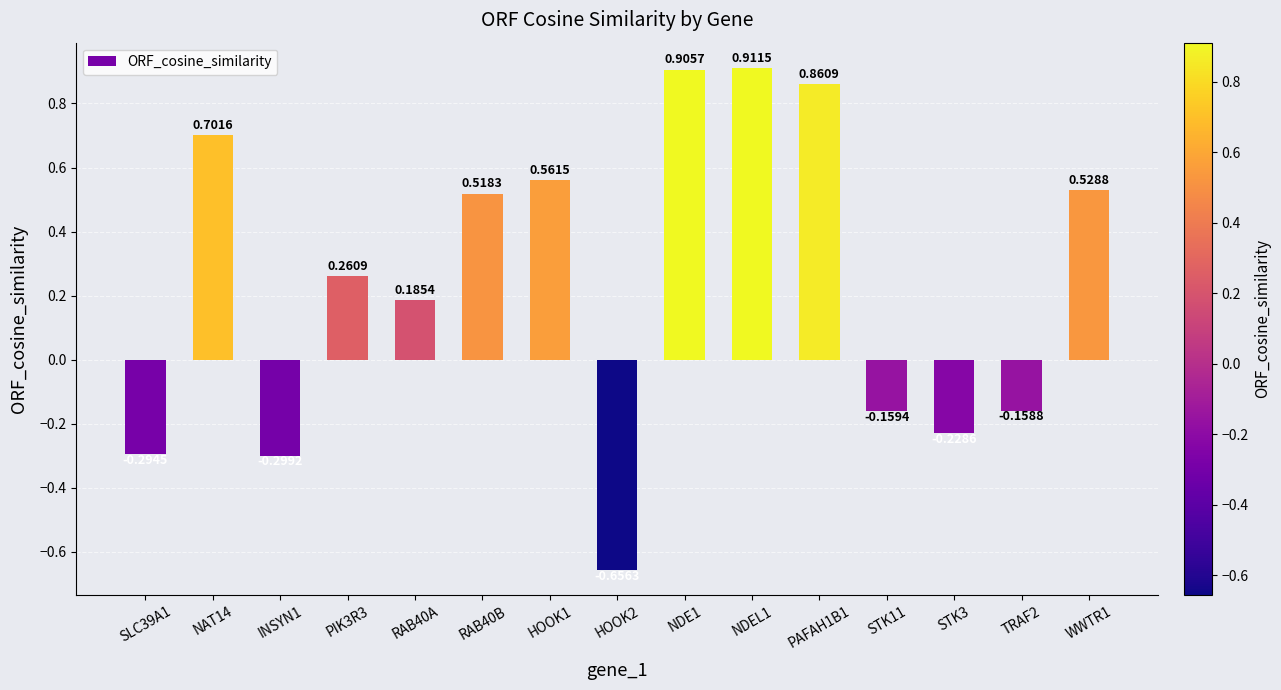

What is the label of the 1st bar from the right?

WWTR1